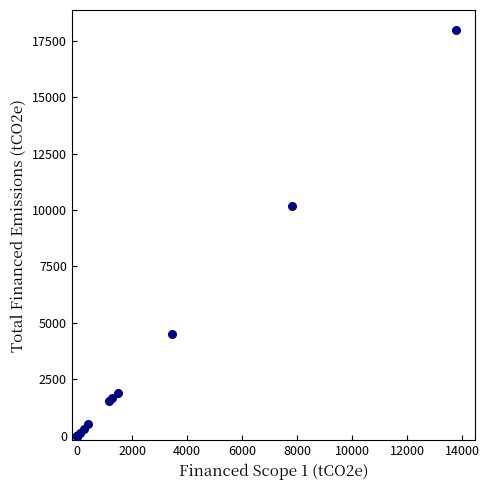

What Y value in the scatter plot is closest to 8981?

10194.5